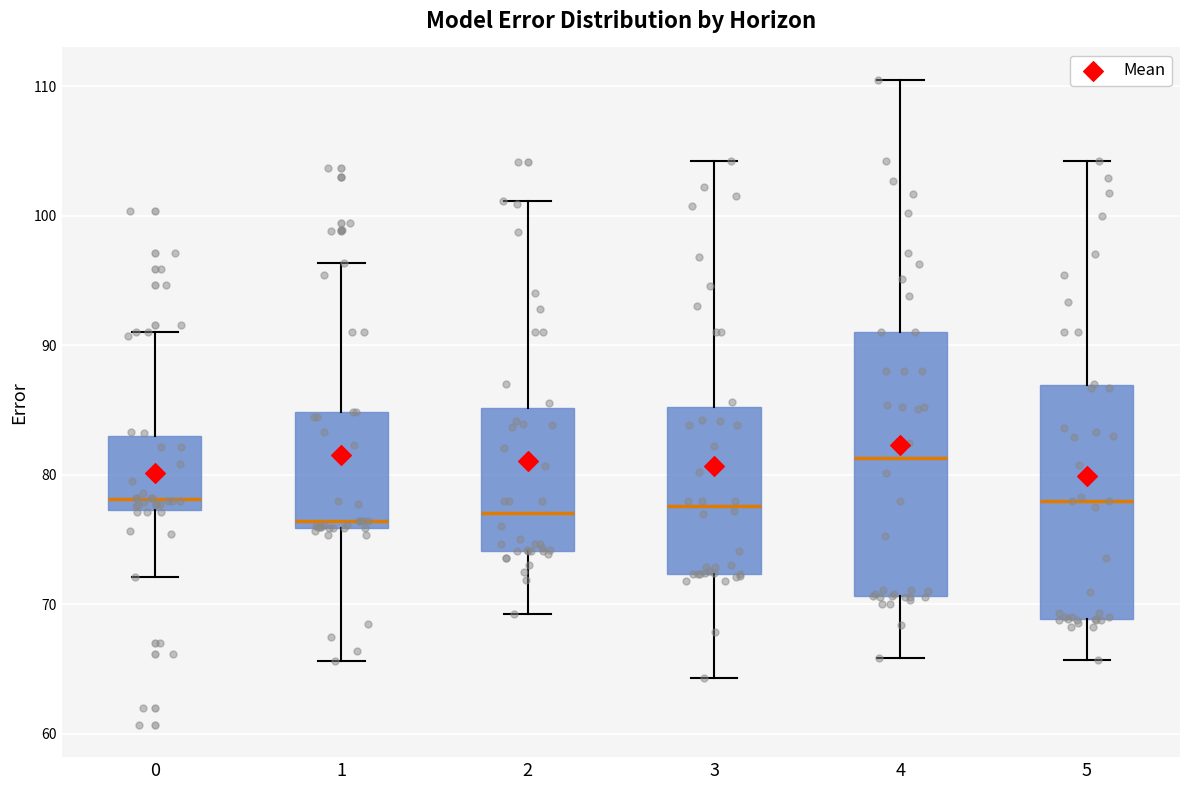

Reading left to right, transcribe this box plot: for each box, give where its median line is, the range the box spans, and where its two whiskers end, as read against the y-axis. The values are not printed on the chart, so give them approximately, as read against the axis.

0: median 78, box 77 to 83, whiskers 72 to 91
1: median 76 (just above the box's lower edge), box 76 to 85, whiskers 66 to 96
2: median 77, box 74 to 85, whiskers 69 to 101
3: median 78, box 72 to 85, whiskers 64 to 104
4: median 81, box 71 to 91, whiskers 66 to 110
5: median 78, box 69 to 87, whiskers 66 to 104